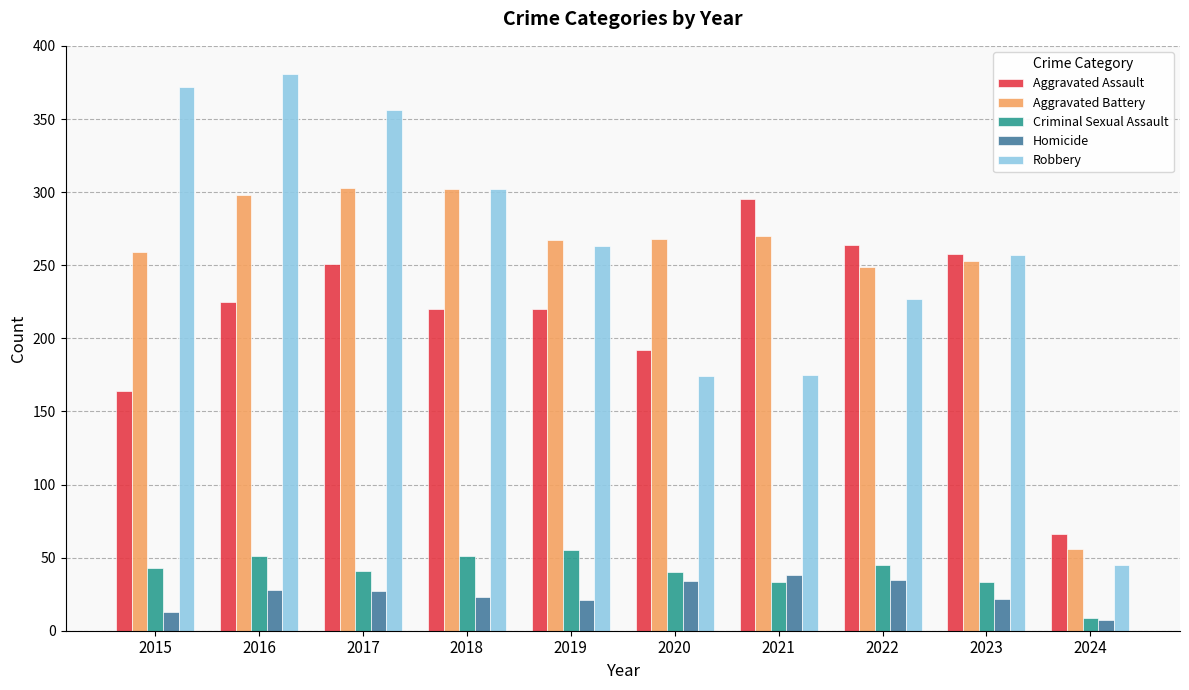

What is the difference between the Homicide values at 2018 and 2015?

10